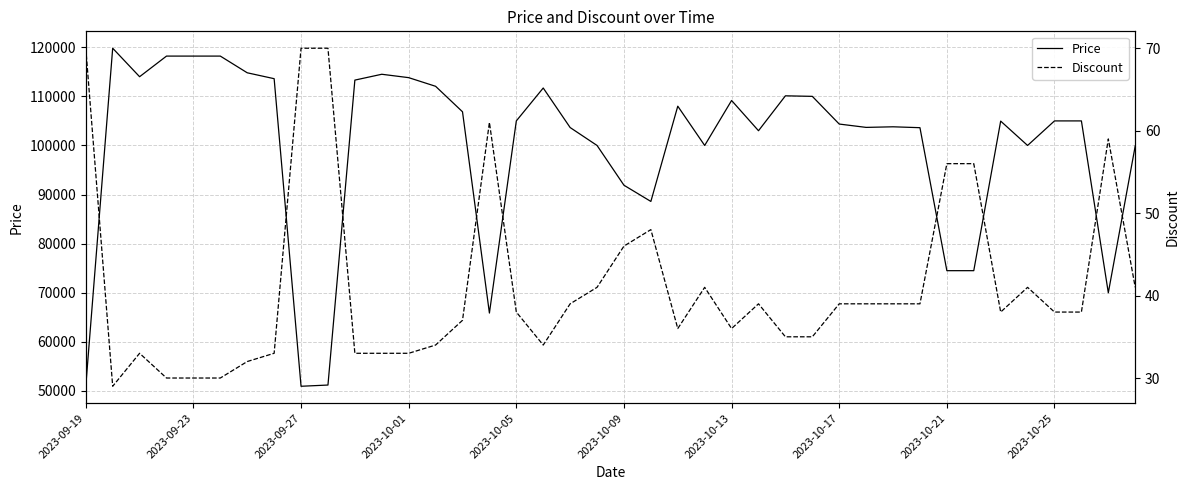

True or false: Price and Discount cross at least once.

False